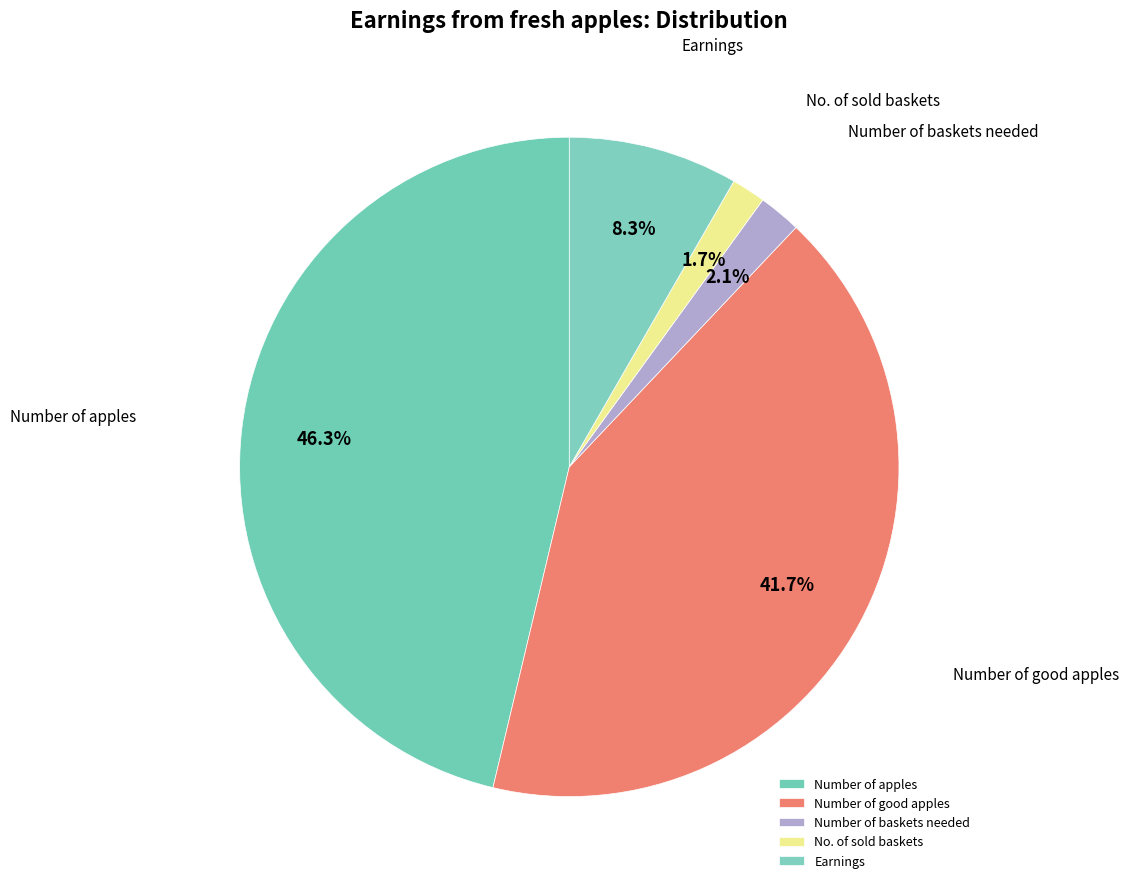

How many slices are in this pie chart?

5